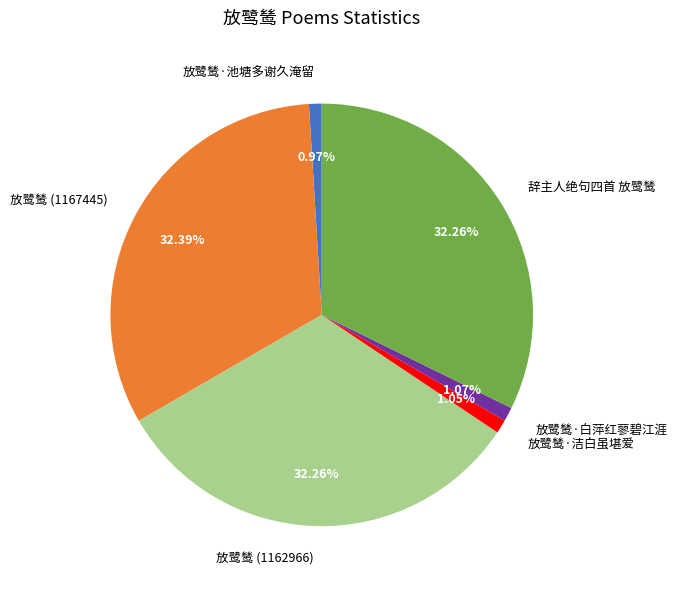

Does any single category account for the majority?

No